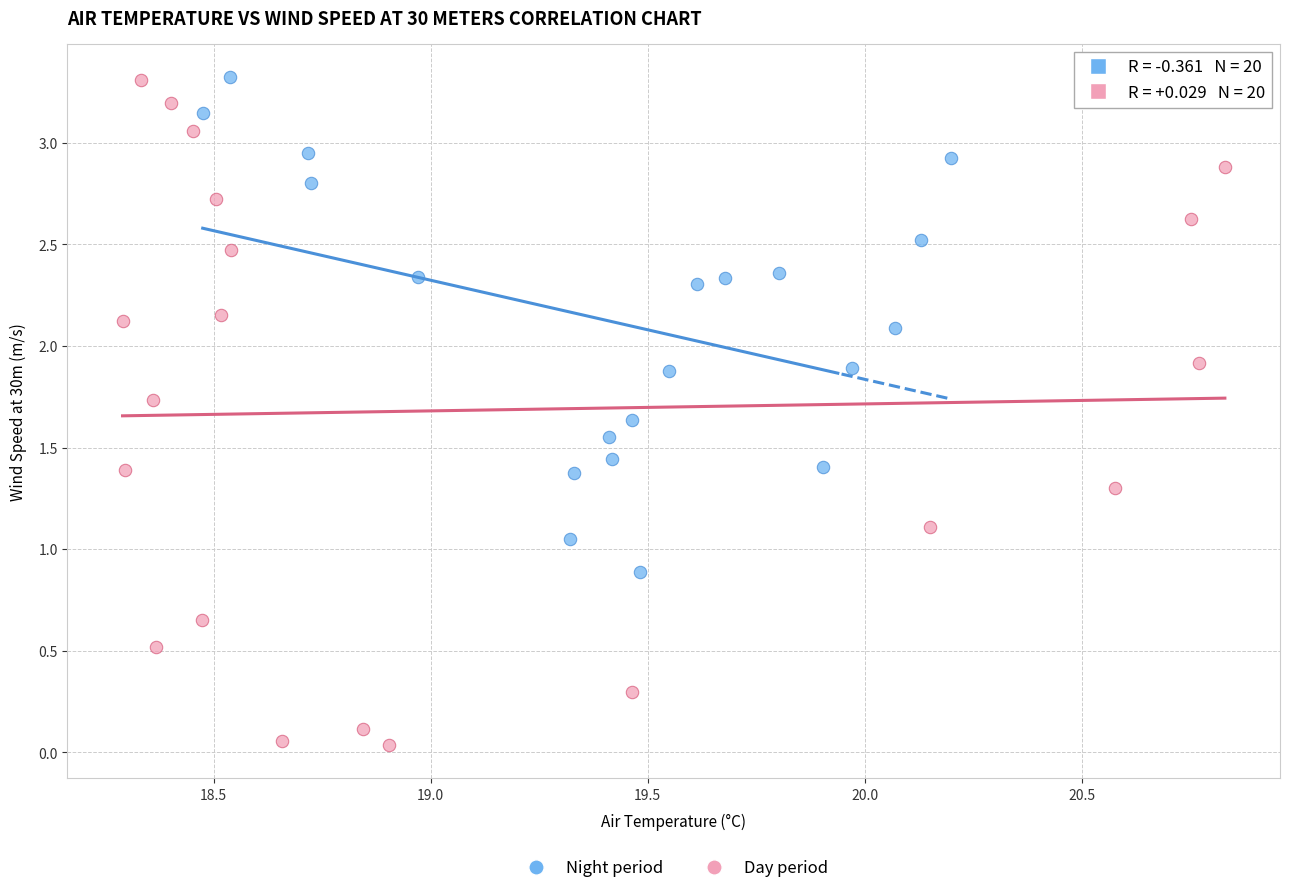

Which series reaches the minimum Y coordinate?

Day period